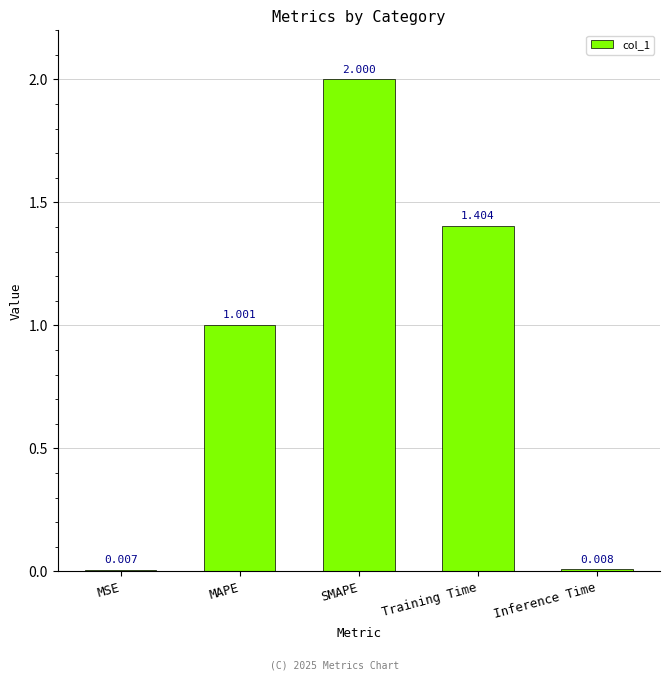

Where is the data nearest to the value 1?

MAPE